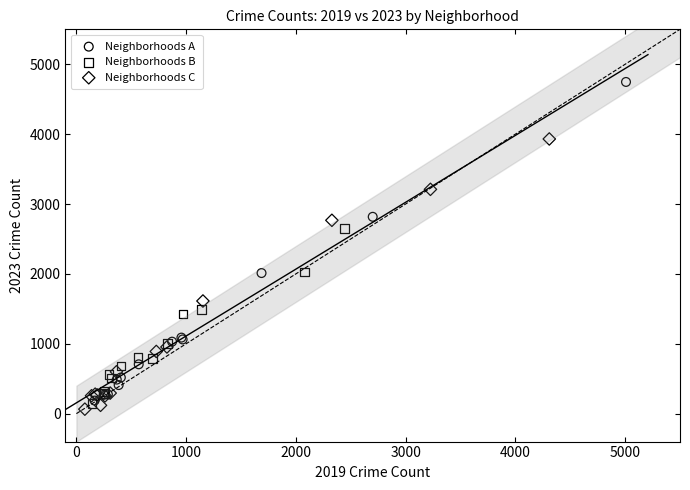

Which series contains the highest Y value?

Neighborhoods A